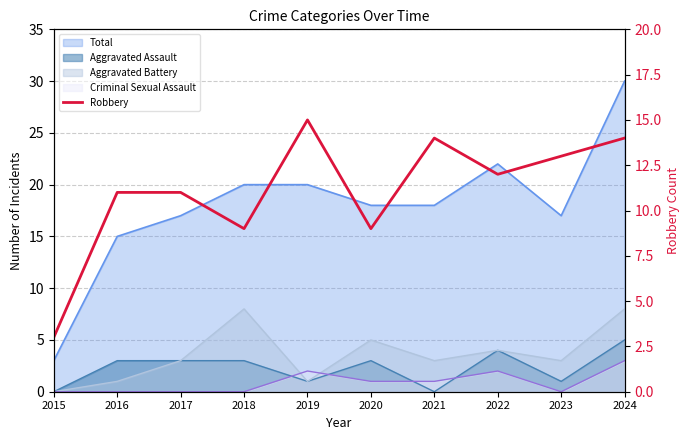

What value does the data have at 2020, to the nearest 10?

10